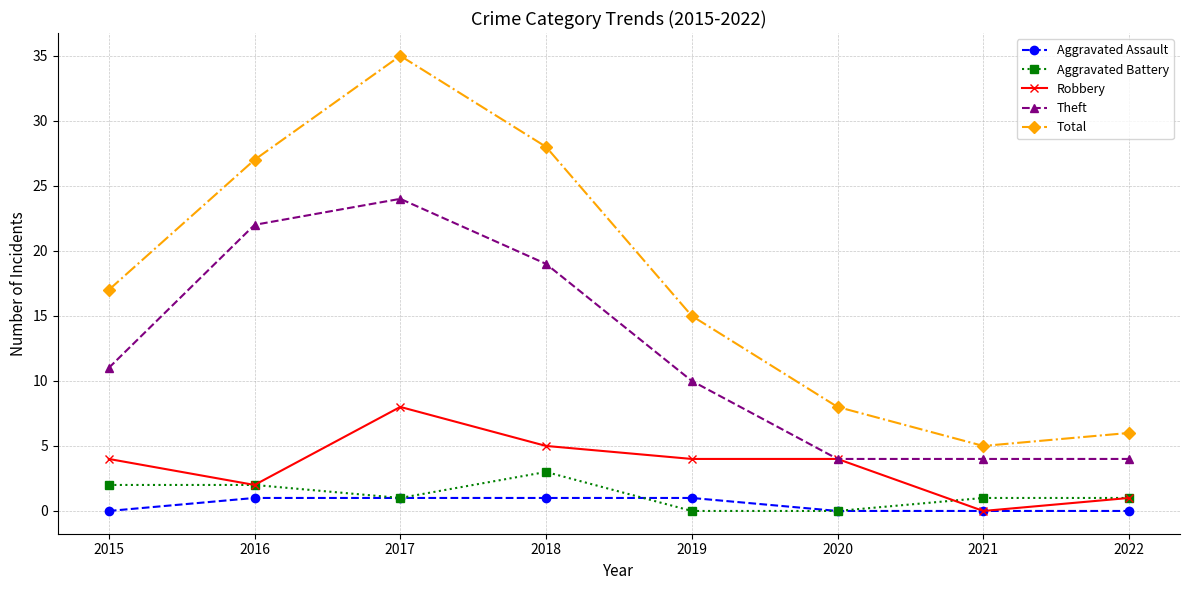

Reading left to right, list all the values displayed in this chart.

Aggravated Assault: 2015=0	2016=1	2017=1	2018=1	2019=1	2020=0	2021=0	2022=0
Aggravated Battery: 2015=2	2016=2	2017=1	2018=3	2019=0	2020=0	2021=1	2022=1
Robbery: 2015=4	2016=2	2017=8	2018=5	2019=4	2020=4	2021=0	2022=1
Theft: 2015=11	2016=22	2017=24	2018=19	2019=10	2020=4	2021=4	2022=4
Total: 2015=17	2016=27	2017=35	2018=28	2019=15	2020=8	2021=5	2022=6